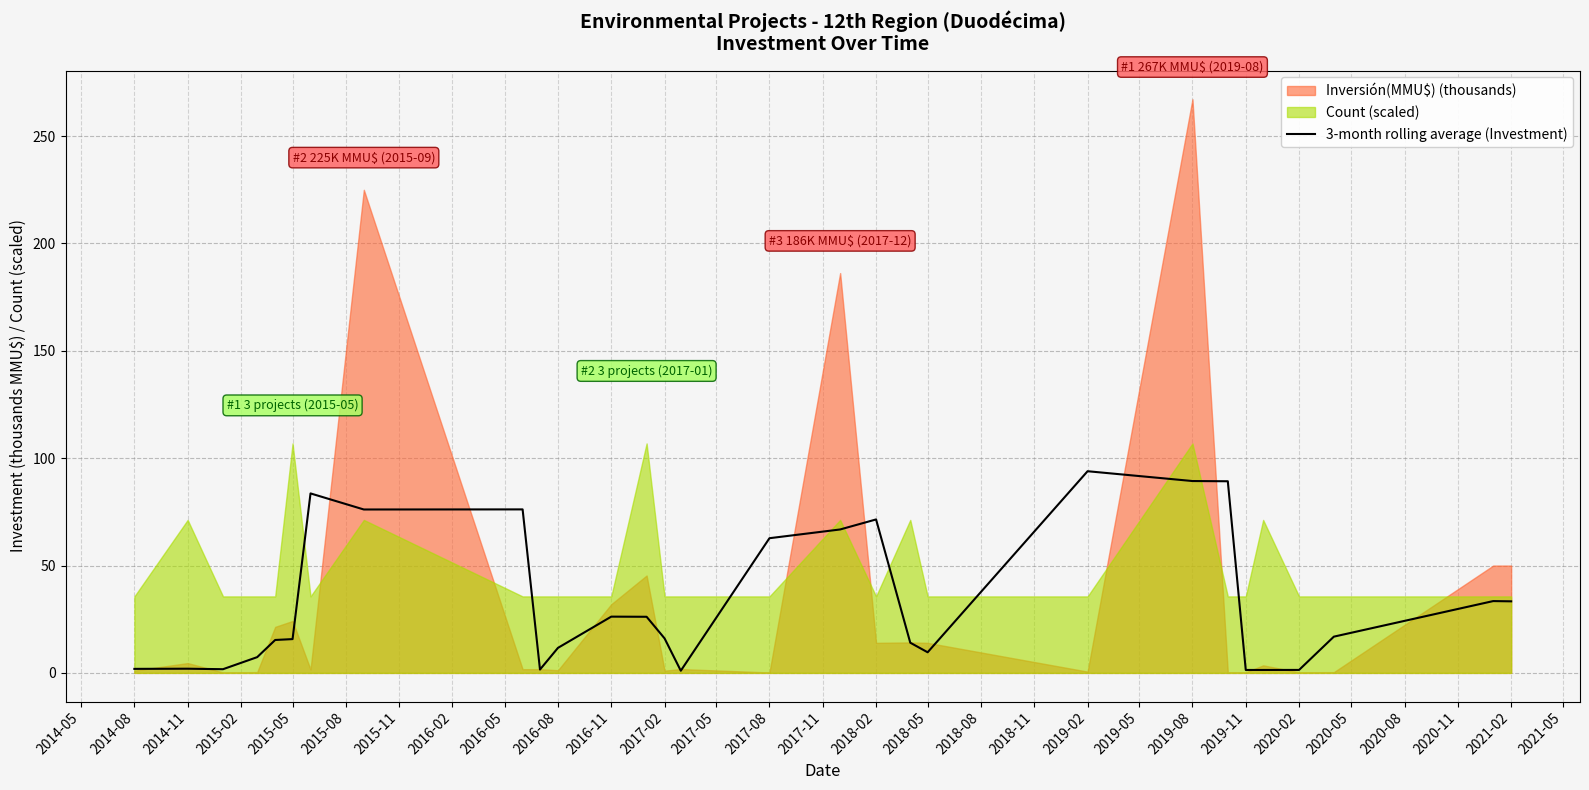

True or false: 3-month rolling average (Investment) has a value of 8.7 at 2016-11.

False